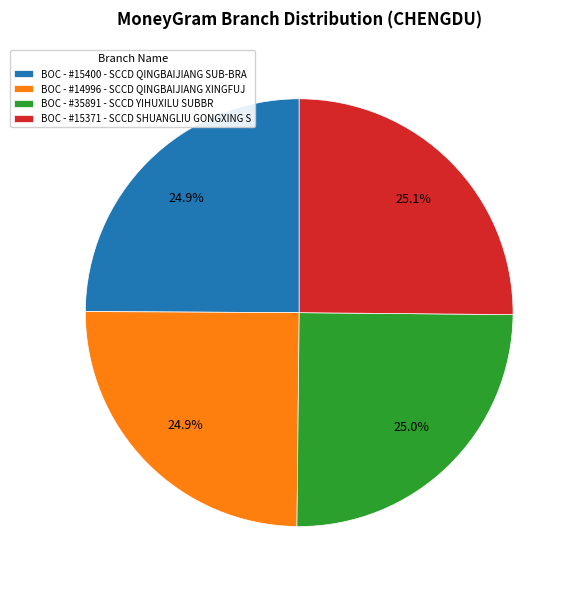

To the nearest percent, what portion does BOC - #14996 - SCCD QINGBAIJIANG XINGFUJ represent?

25%